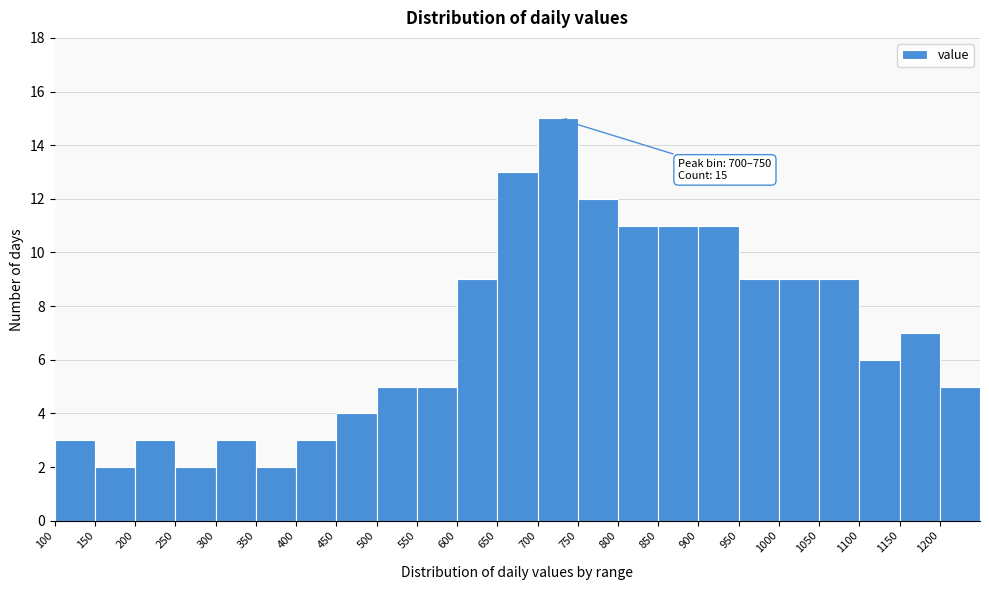

Which range on the x-axis has the tallest bar?

700 to 750